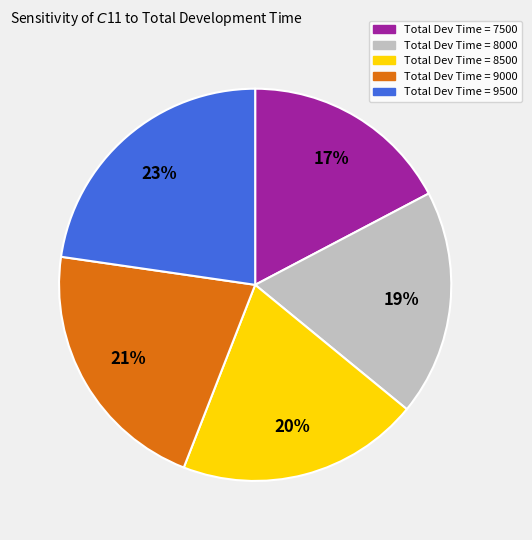

To the nearest percent, what is the average slice percentage?

20%